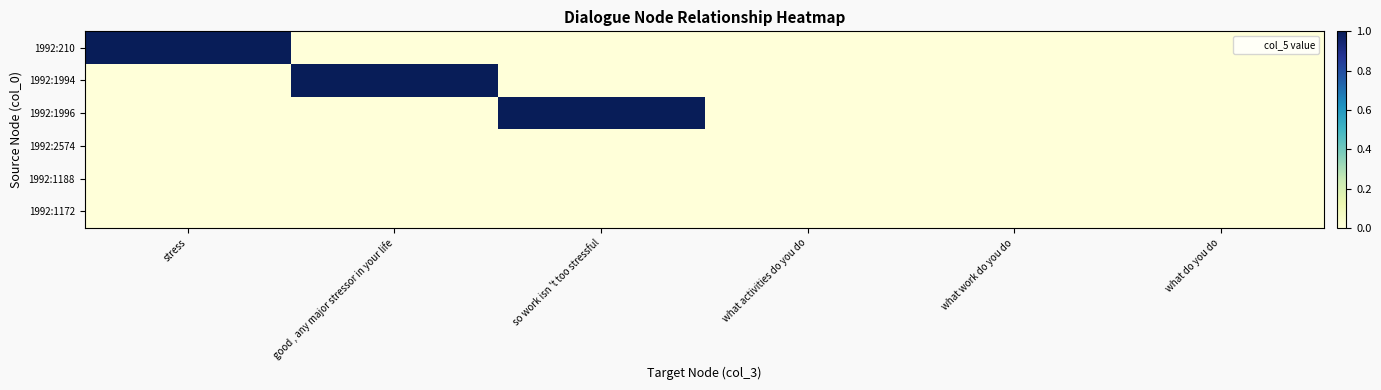

Which series has the largest total across all categories?

1992:210